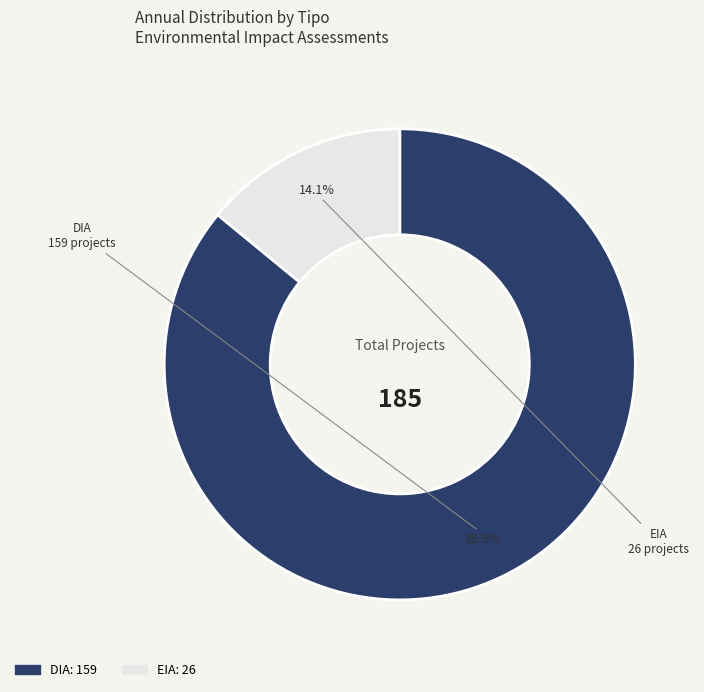

Which has a higher value, DIA or EIA?

DIA